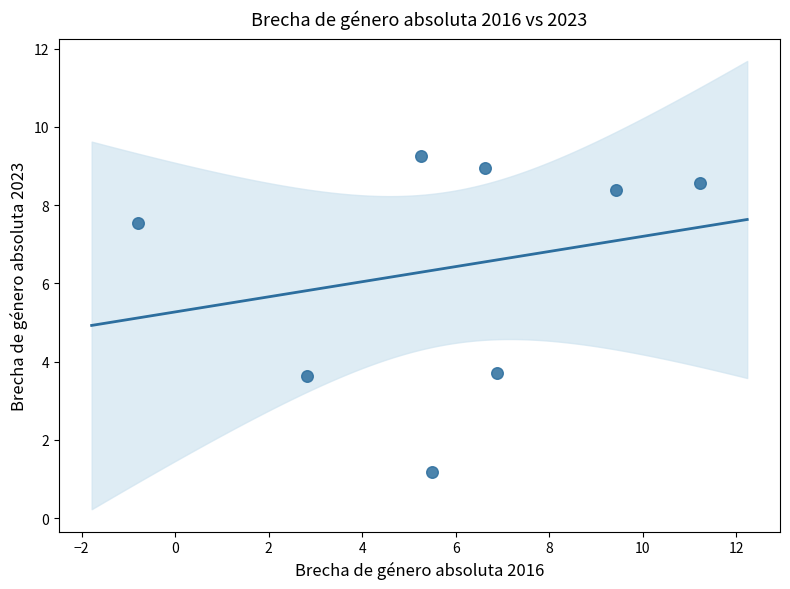

What is the range of X values (max minus min)?

12.0